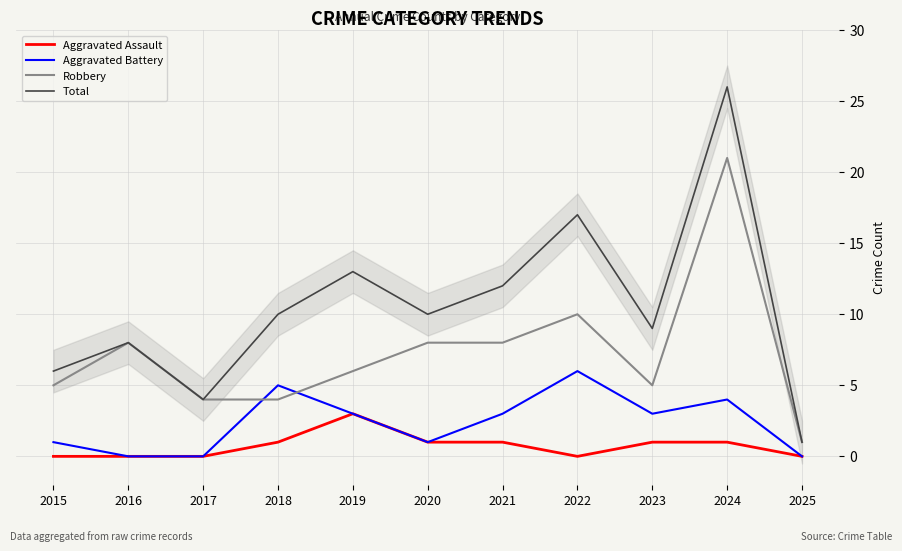

What is the spread (max minus min) of values at 2019?

10